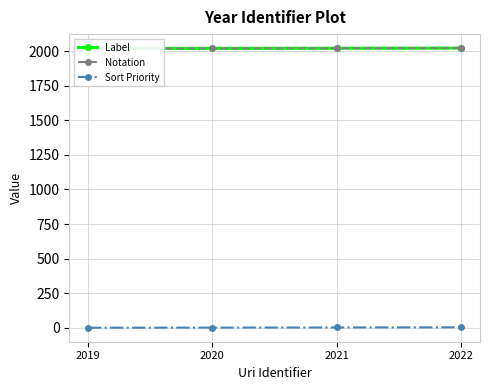

What is the difference between the Label values at 2022 and 2019?

3